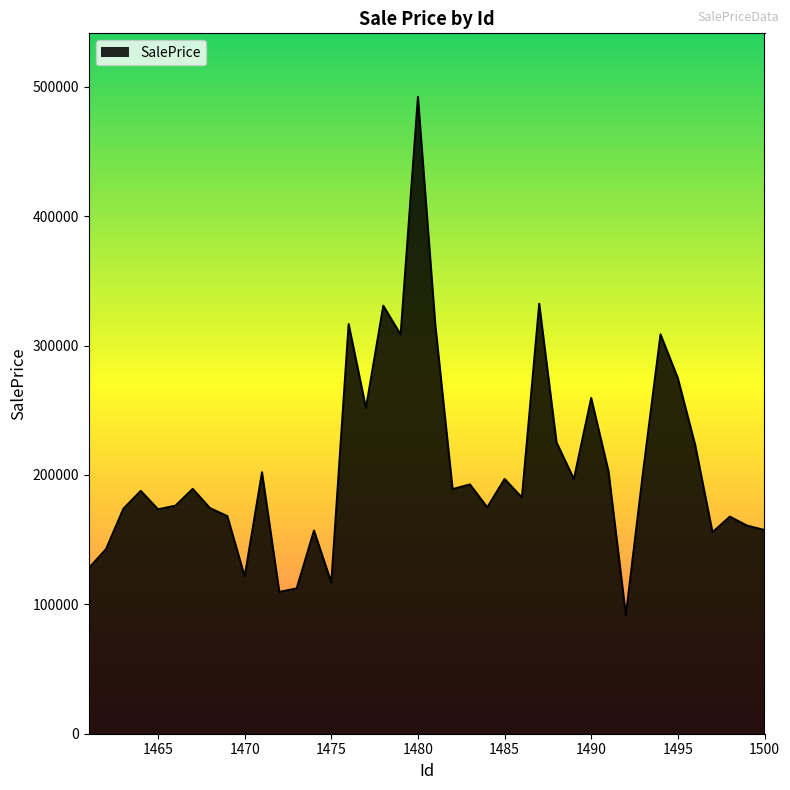

What is the minimum value shown in the chart?

91676.5